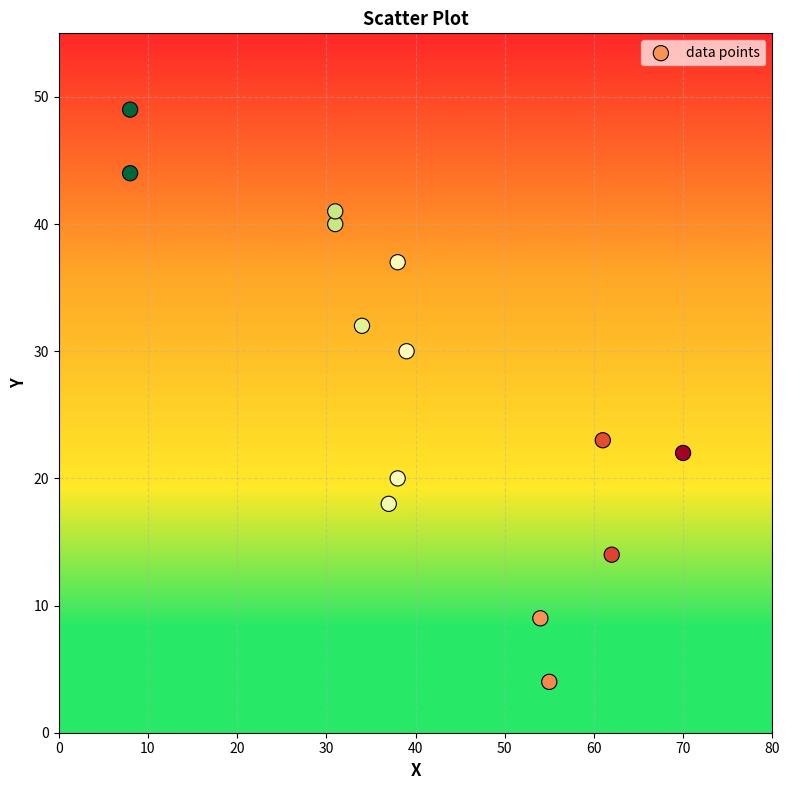

What is the range of Y values (max minus min)?

45